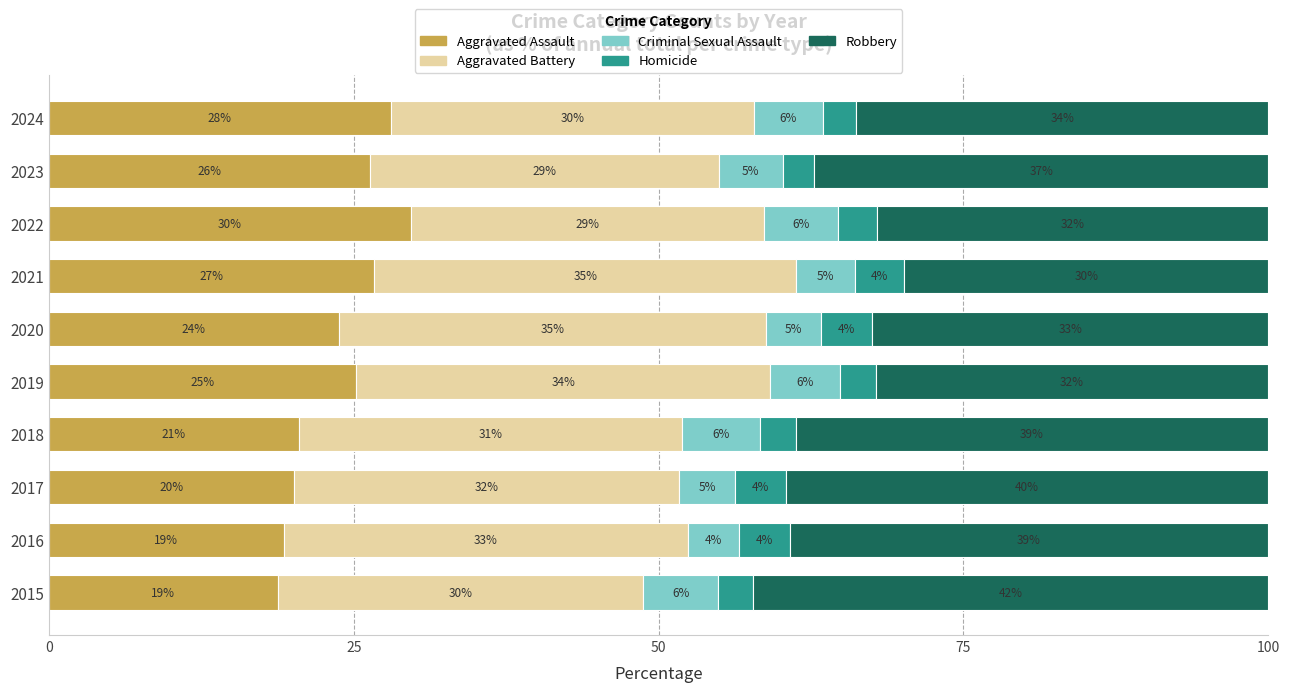

What is the sum of all Aggravated Assault values?

238.4